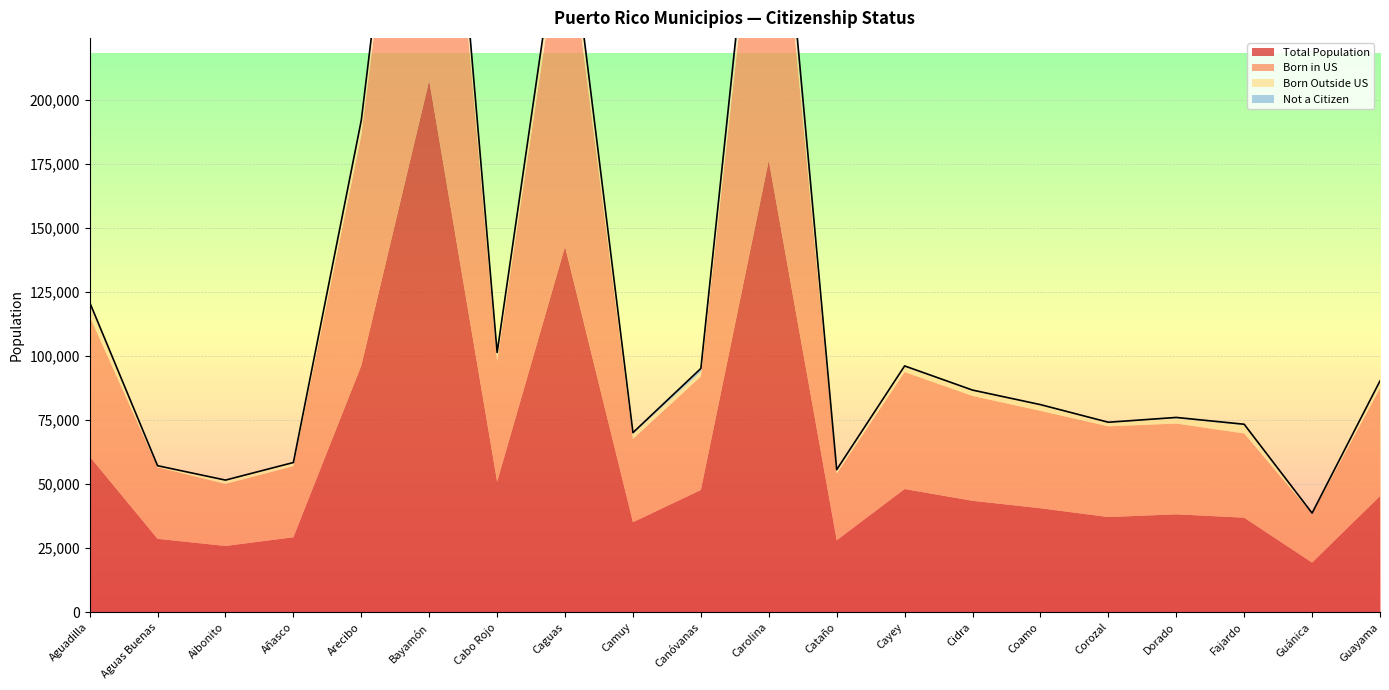

At which category does Born Outside US reach its first local valley?

Aguas Buenas